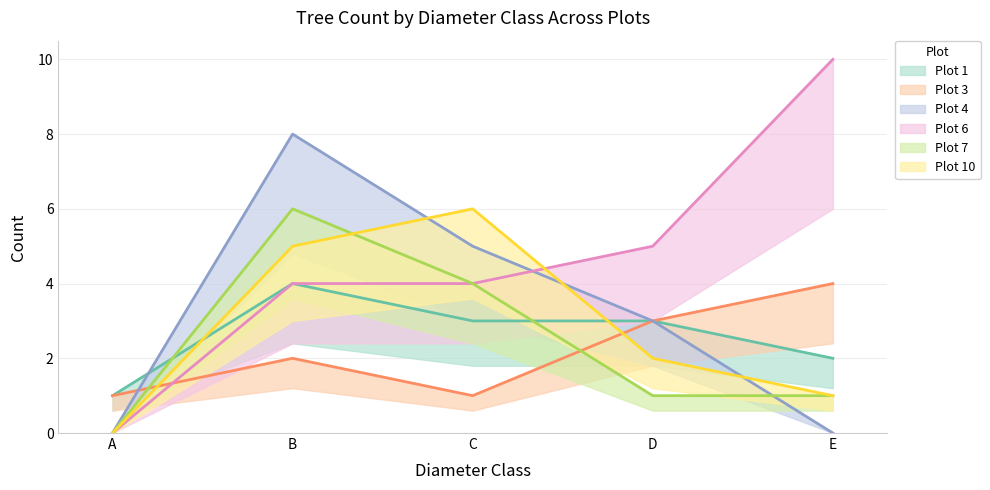

How many Plot 4 values are between 0 and 5?

4